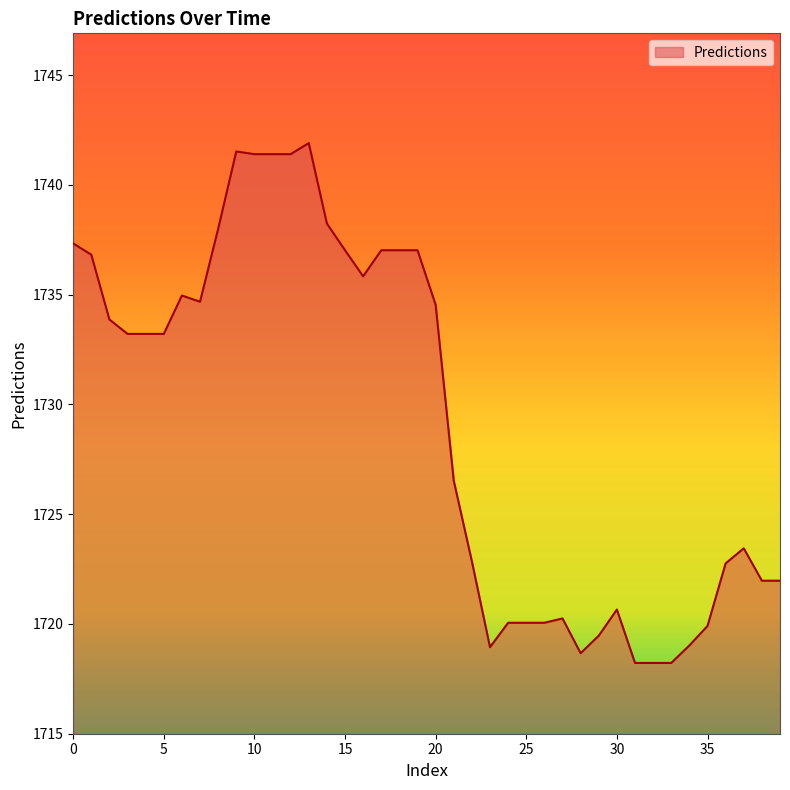

What is the maximum value shown in the chart?

1741.9